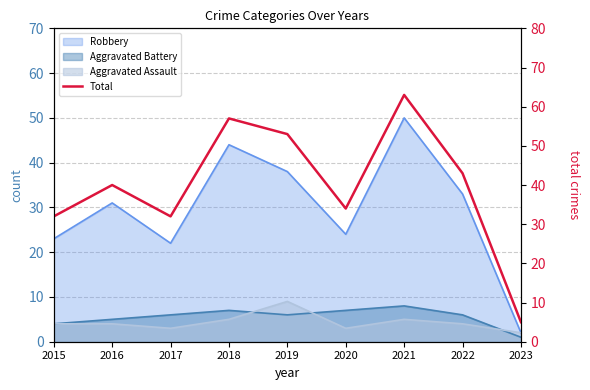

List the labels in order of value, largest first.

2021, 2018, 2019, 2022, 2016, 2020, 2015, 2017, 2023